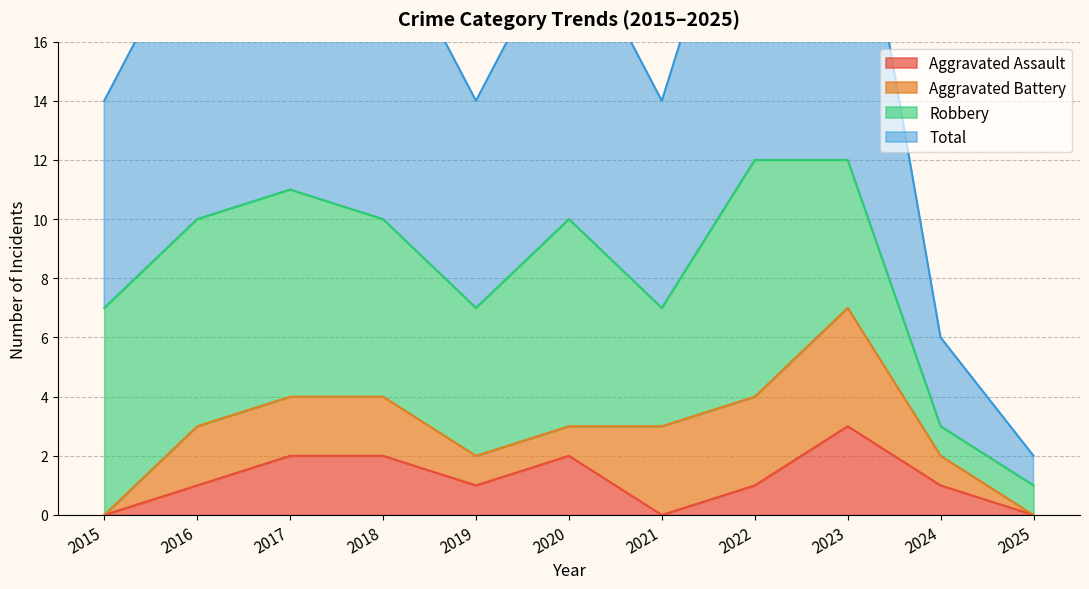

What is the difference between the Total values at 2020 and 2017?

1